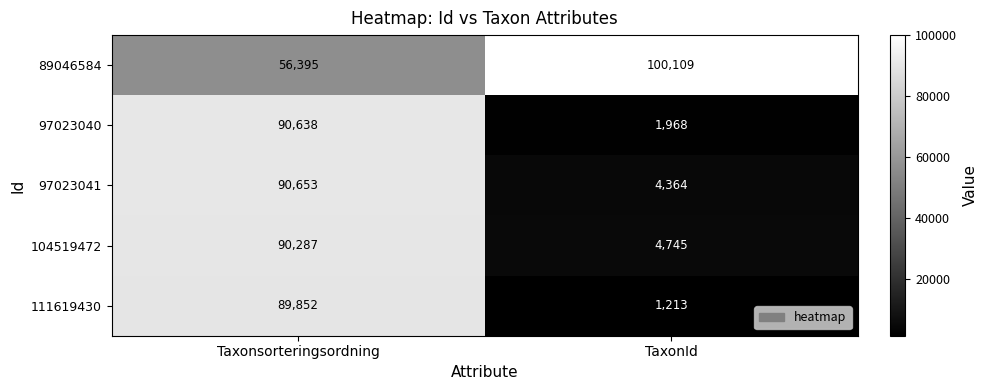

Rank the series by their maximum value, from lowest to highest.

111619430, 104519472, 97023040, 97023041, 89046584